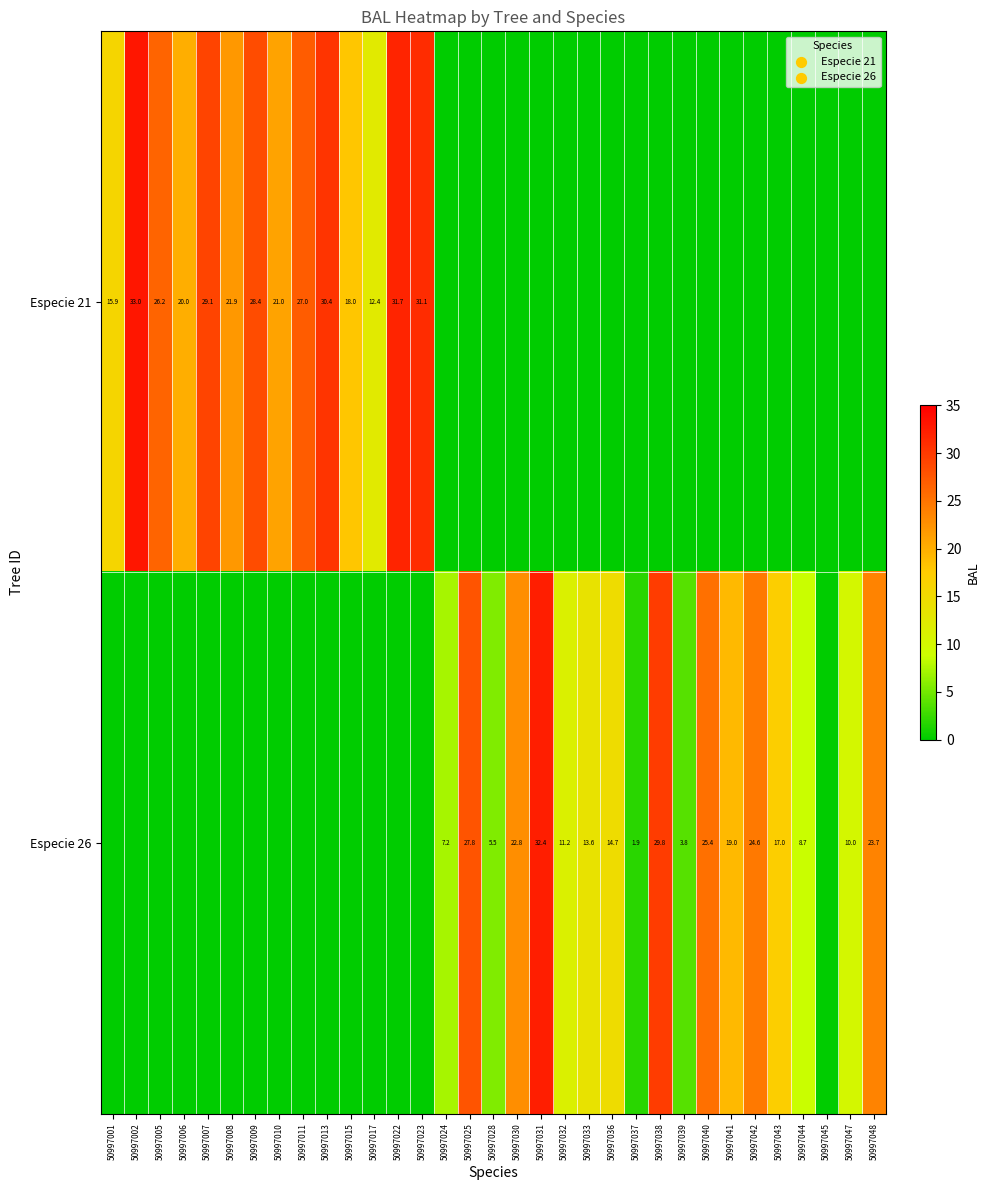

At which label is Especie 26 closest to 16?

50997043